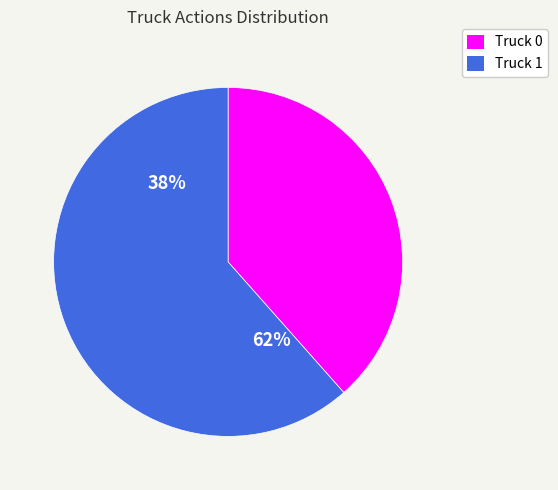

Which category accounts for the majority?

Truck 1